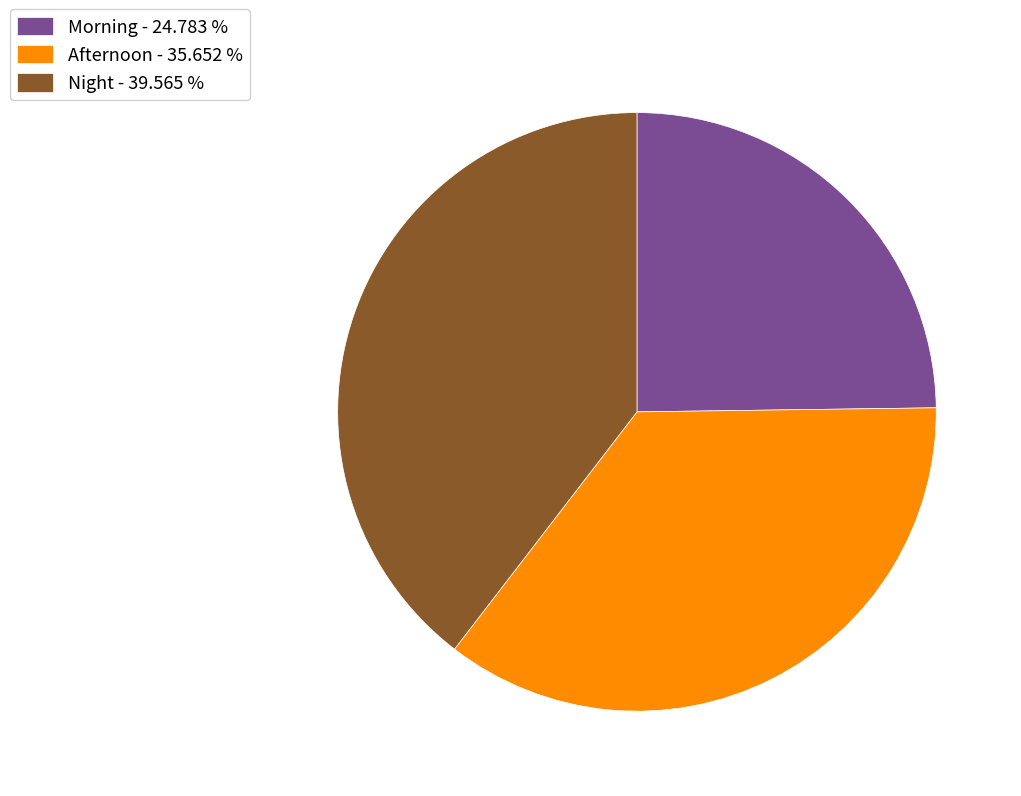

Is the sum of Afternoon - 35.652 % and Morning - 24.783 % greater than half?

Yes